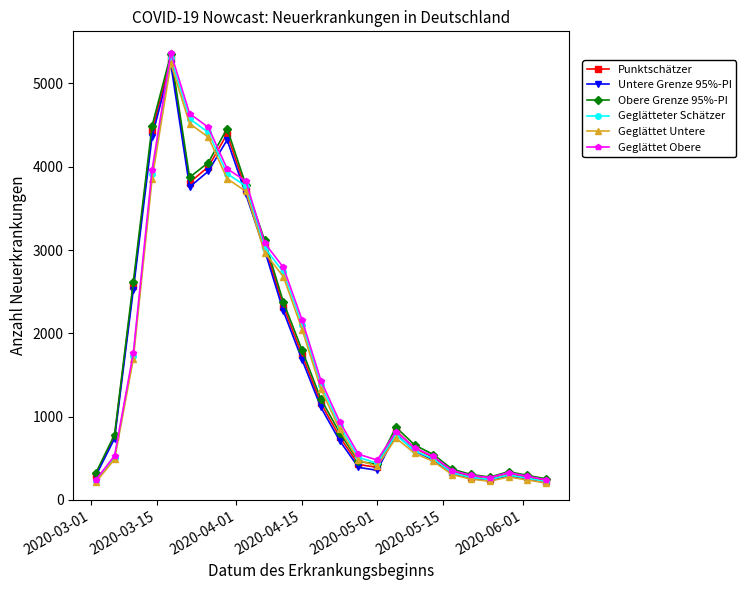

What is the difference between the maximum and minimum values in the Untere Grenze 95%-PI series?

5022